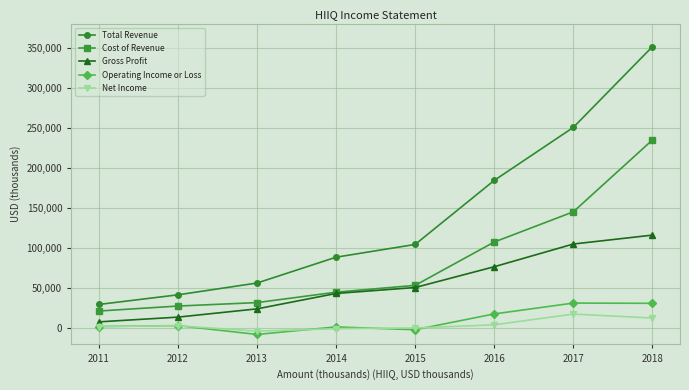

Which series has the largest total across all categories?

Total Revenue